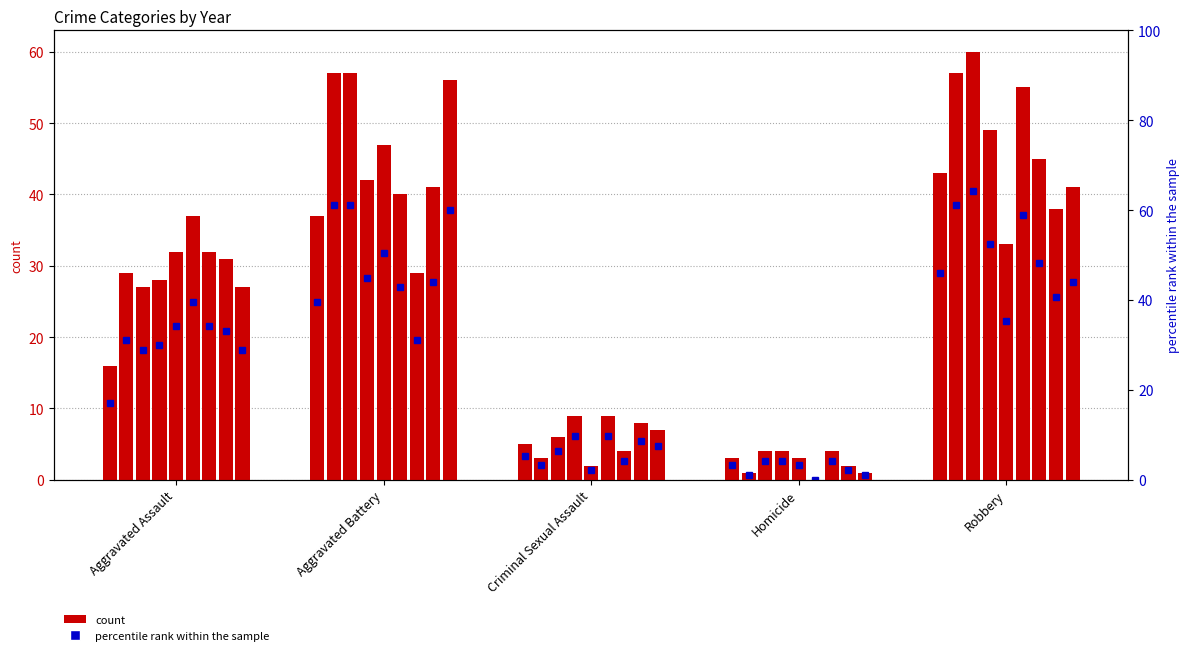

Is it true that the value at Aggravated Assault is 3.9?

False